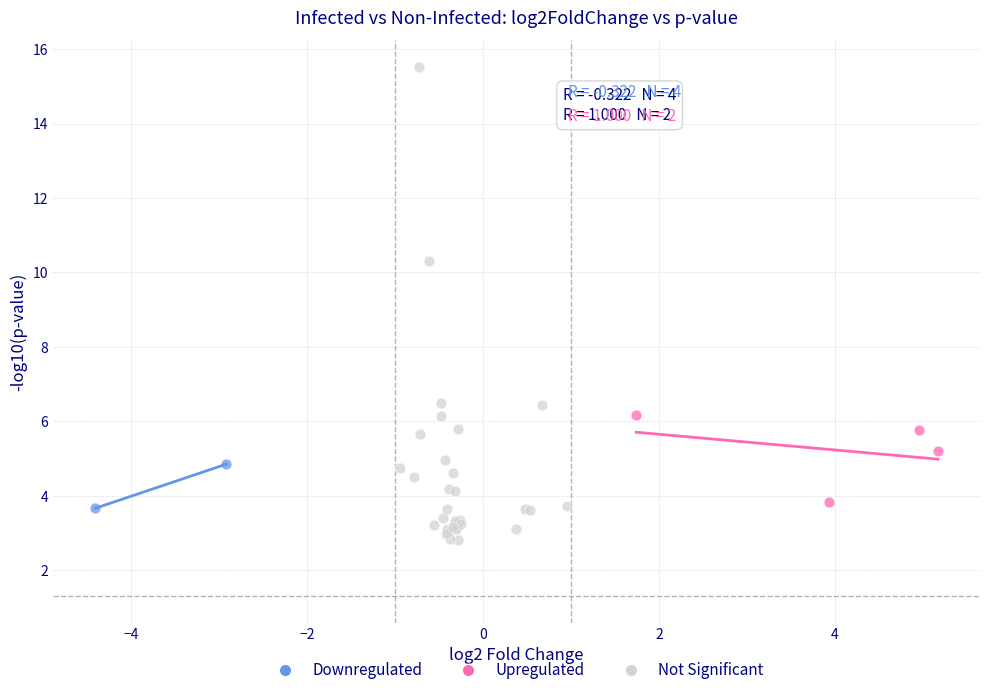

What are all the series names shown in the legend?

Downregulated, Upregulated, Not Significant